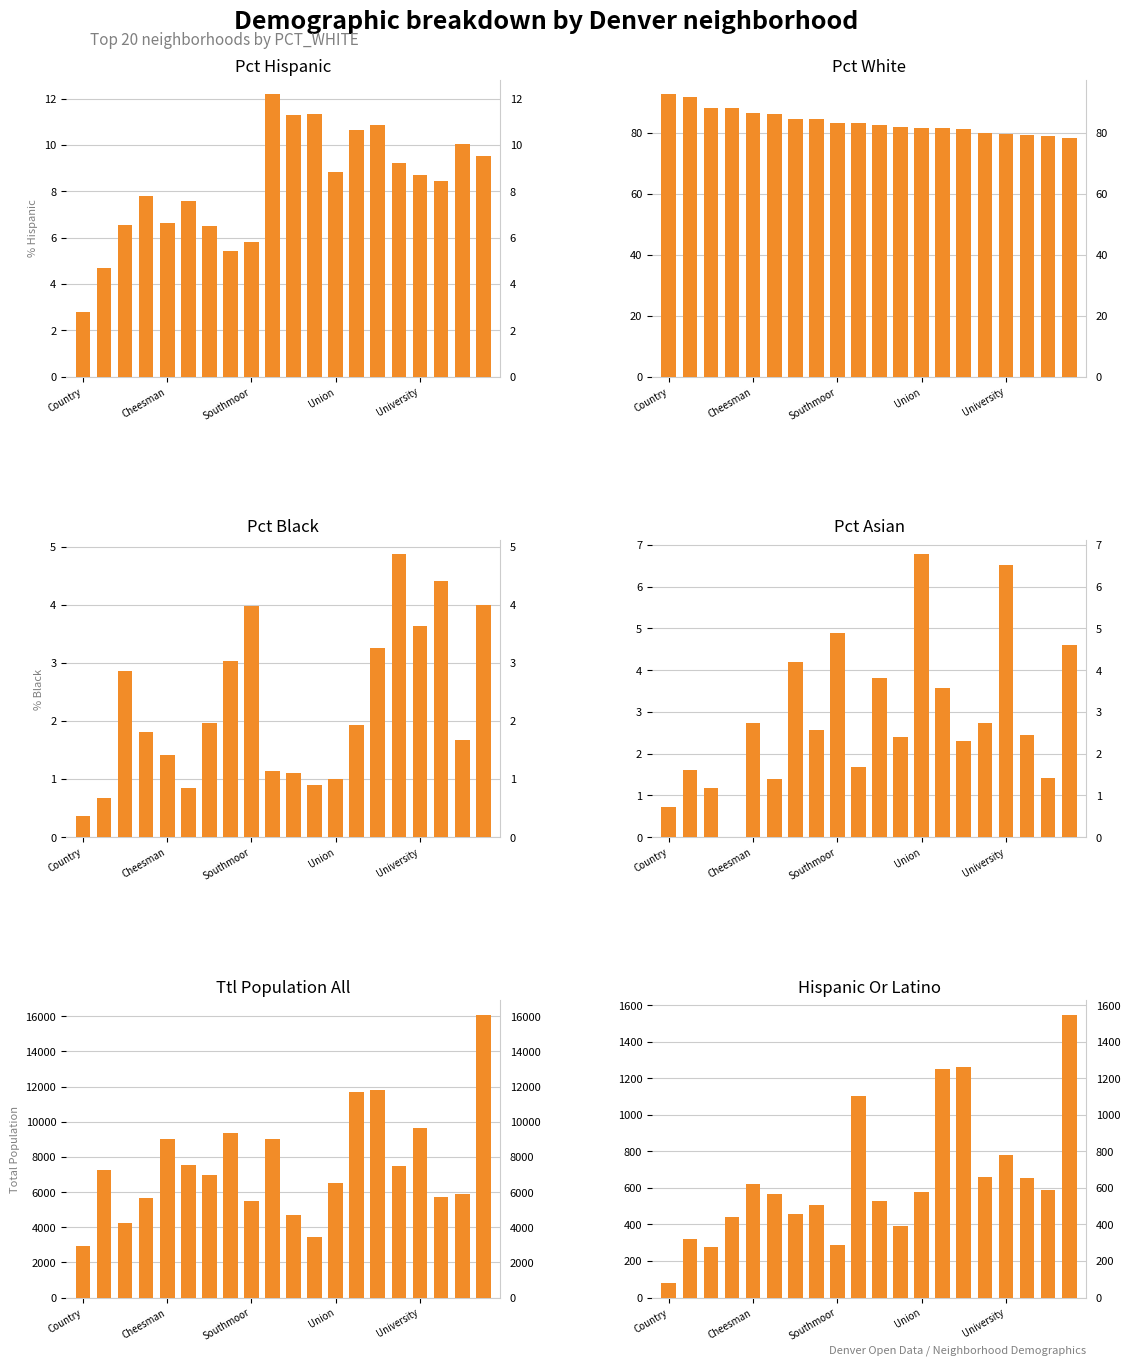

True or false: HISPANIC_OR_LATINO has a value of 652.0 at 17.

True